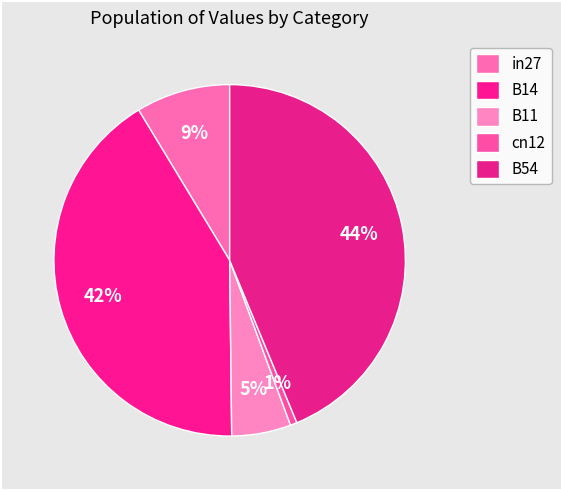

Does any single category account for the majority?

No